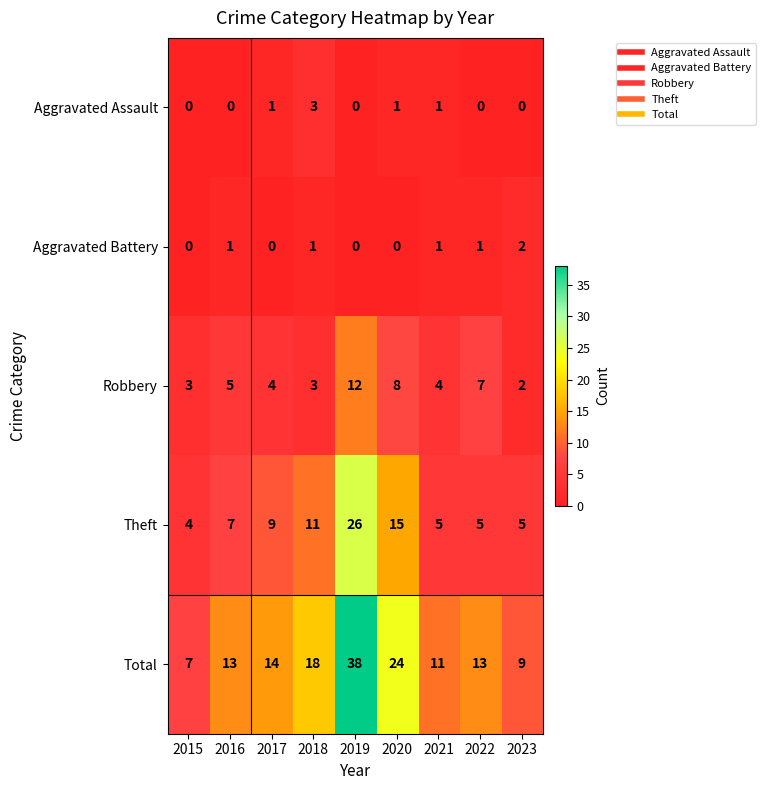

Which category has the highest value across all series?

2019